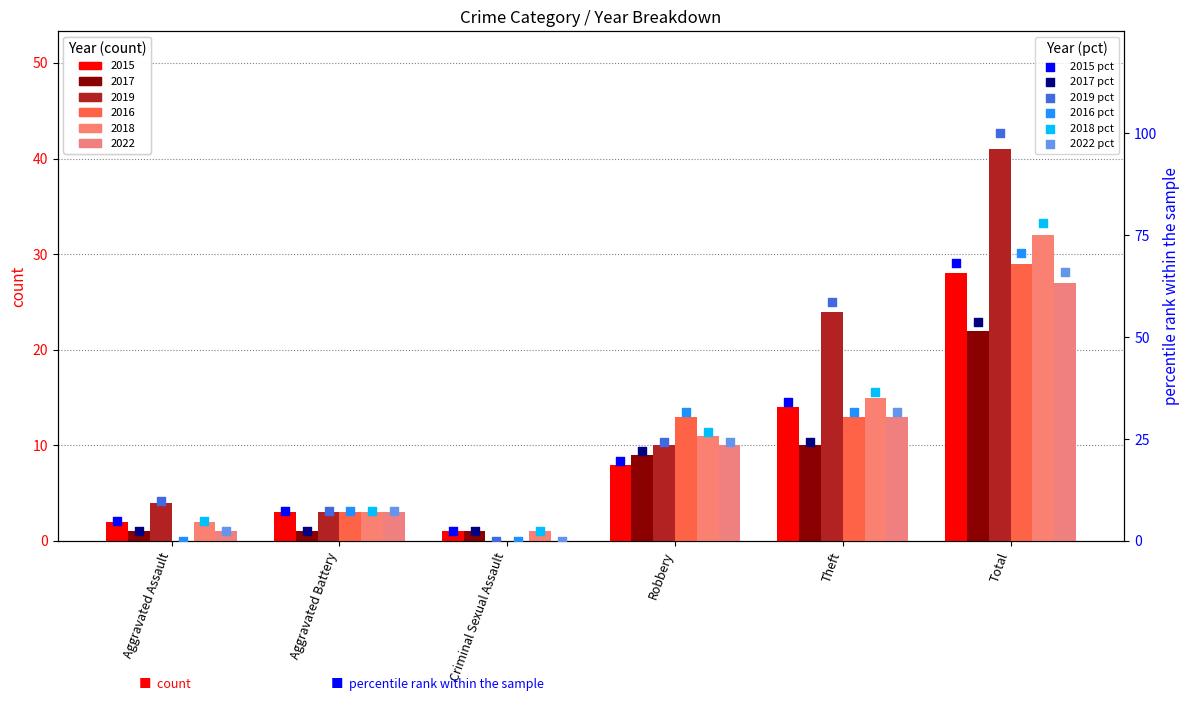

Which series contains the lowest Y value?

2019 pct